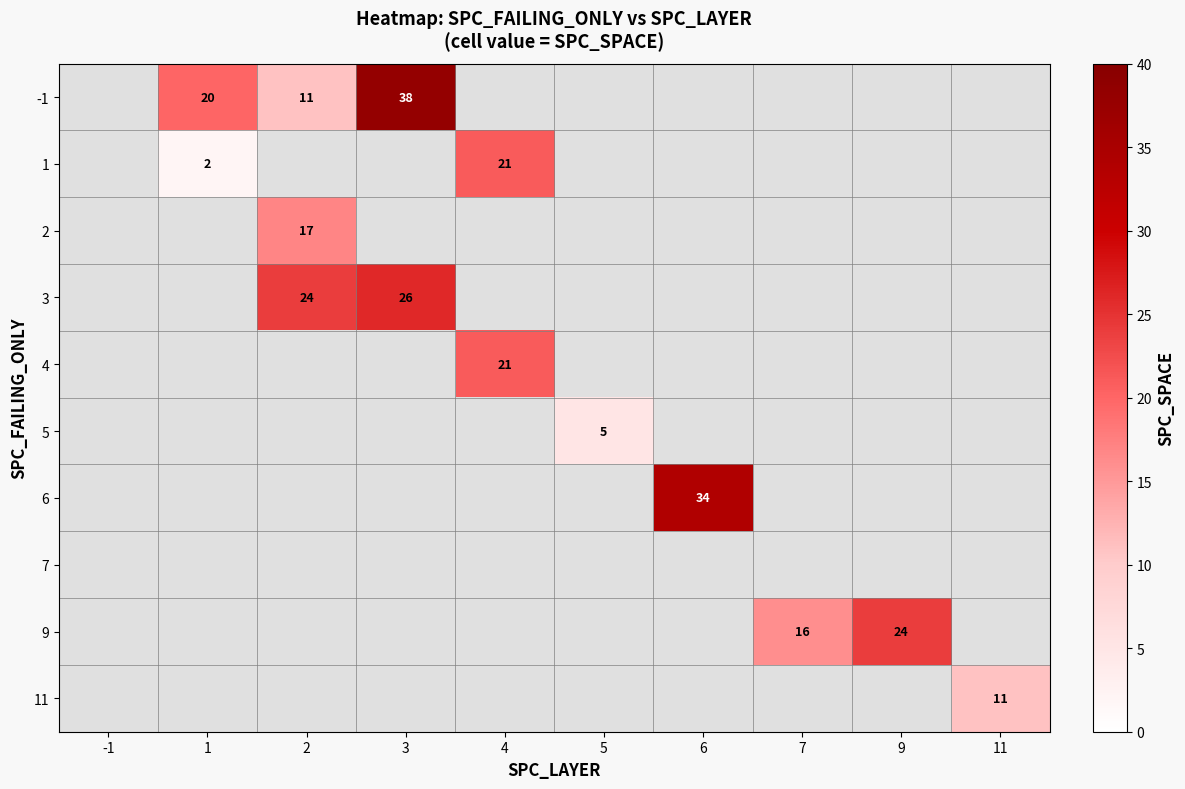

The 3 series shows 46 at 3. True or false?

False